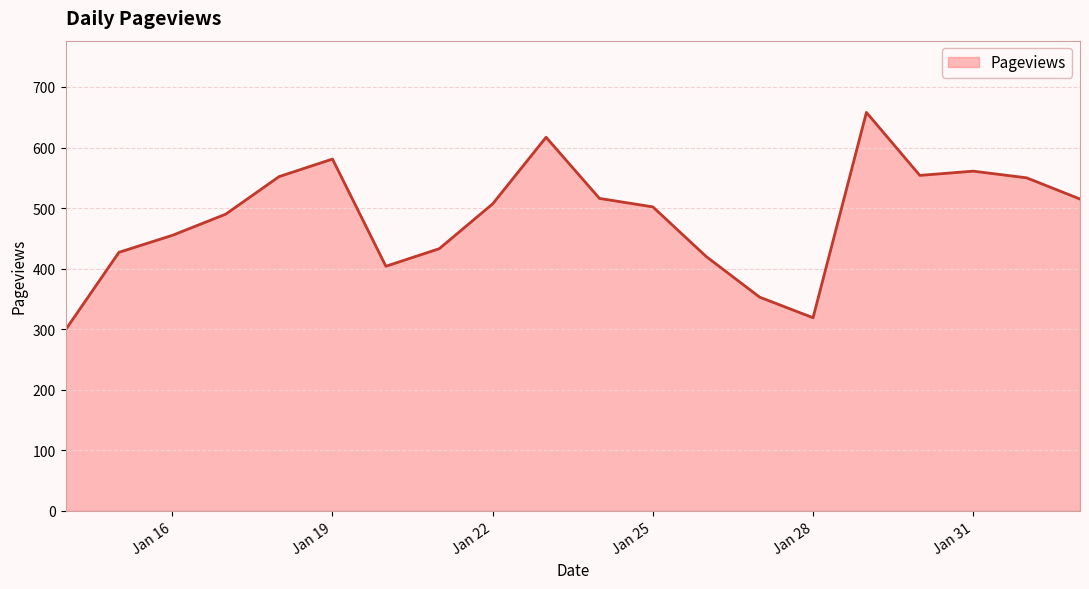

What is the greatest value displayed?

658